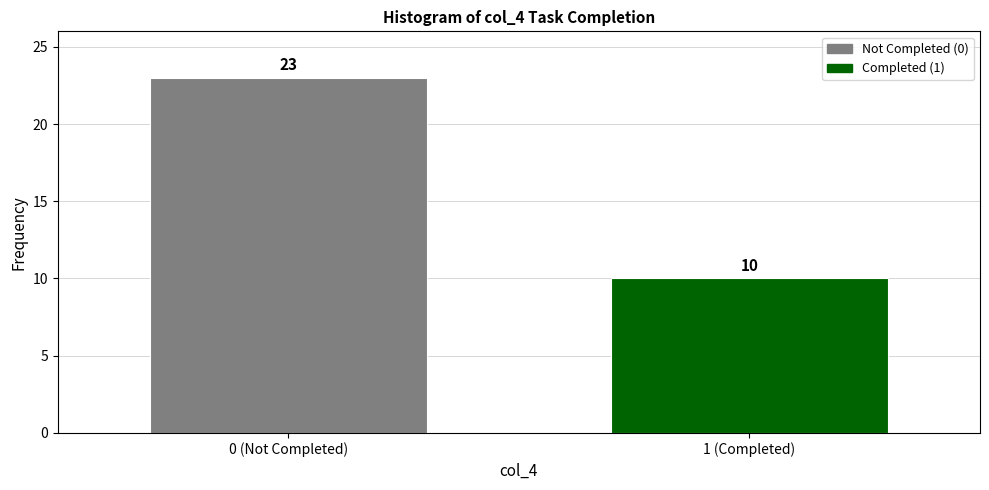

Reading left to right, what are all the values shown in this chart?

23	10